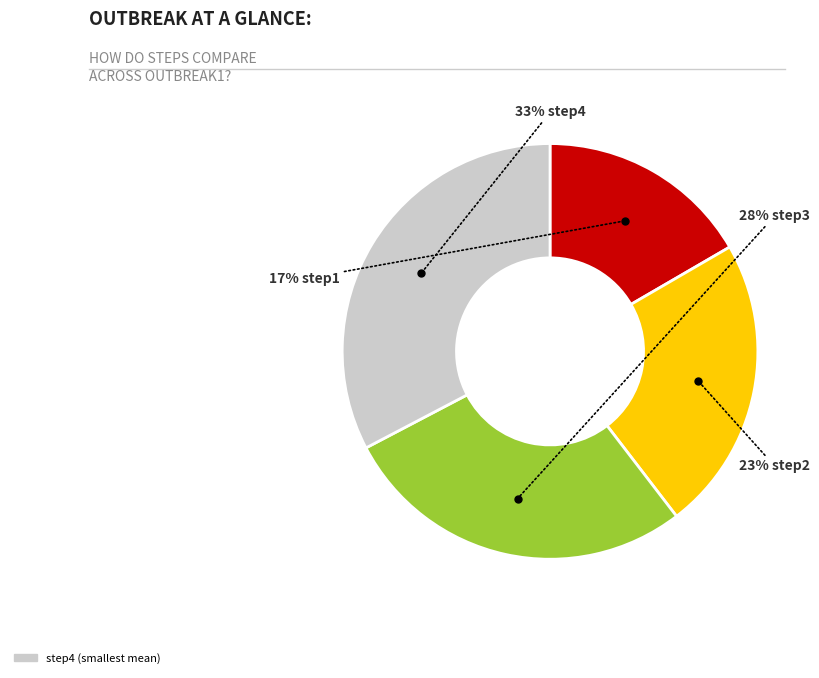

Is there a majority slice in this chart?

No